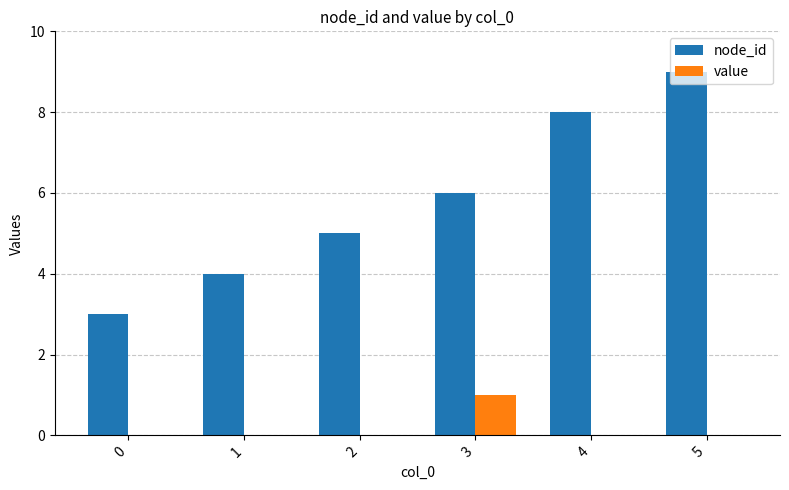

What is the difference between the value values at 0 and 3?

1